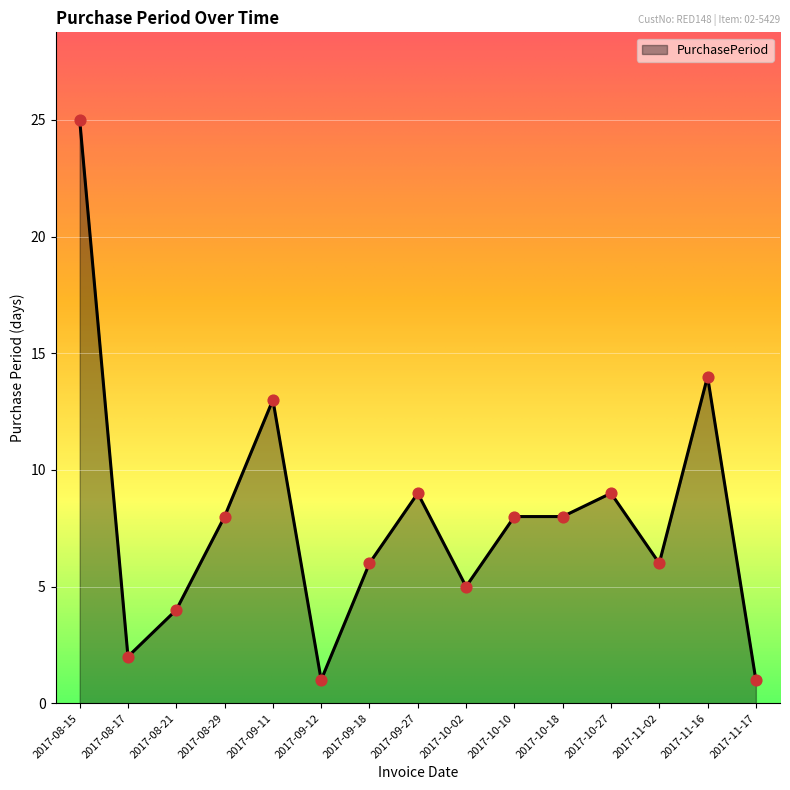

Approximately how many times larger is the value at 2017-11-17 compared to 2017-09-18?

0.2